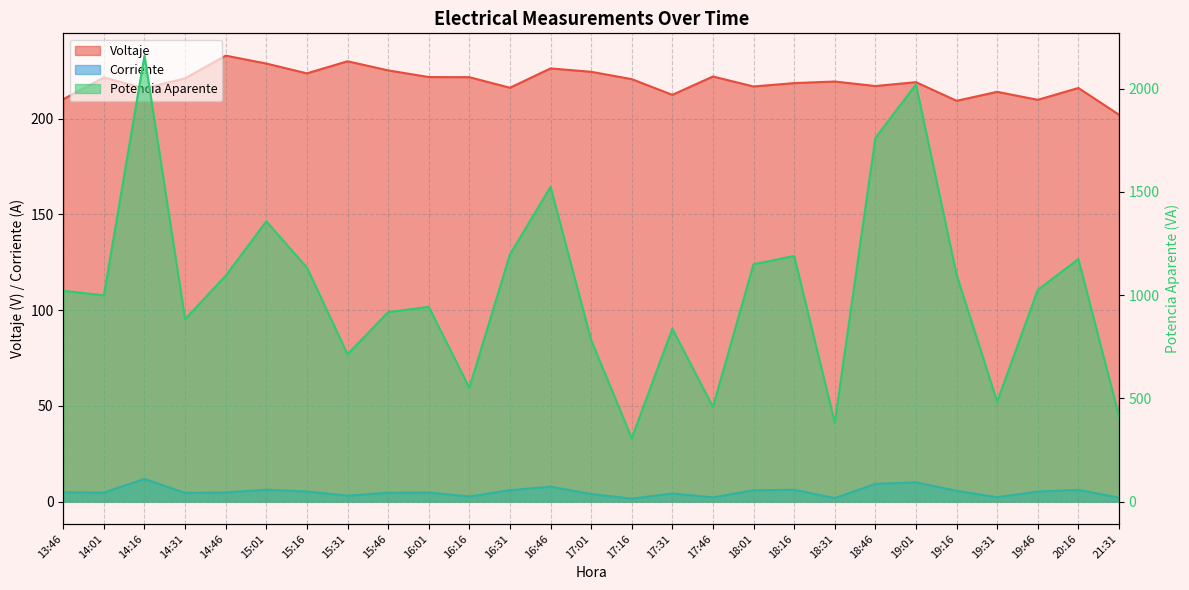

Which category has the highest value in the Potencia Aparente series?

14:16